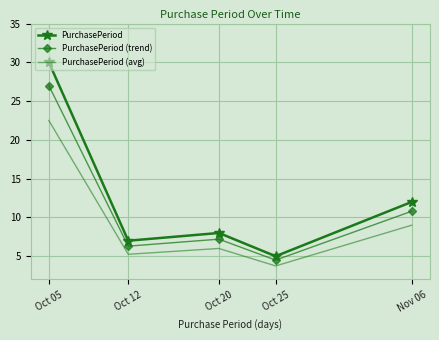

True or false: PurchasePeriod (avg) and PurchasePeriod (trend) cross at least once.

False